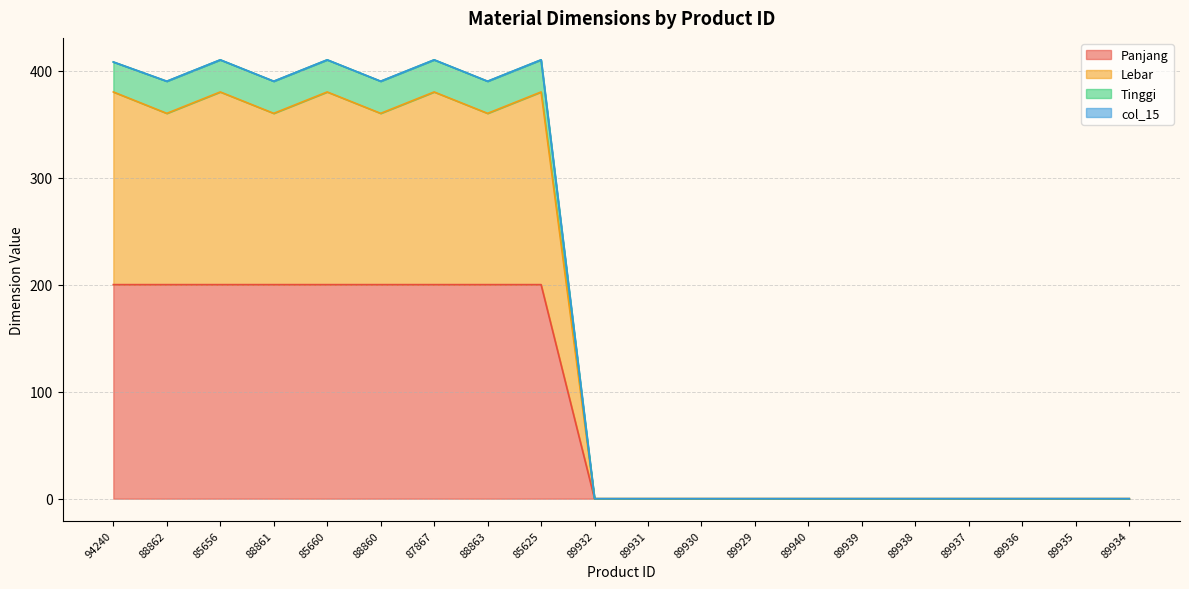

Reading right to left, transcribe all the data shown in this chart.

Panjang: 0	0	0	0	0	0	0	0	0	0	0	200	200	200	200	200	200	200	200	200
Lebar: 0	0	0	0	0	0	0	0	0	0	0	380	360	380	360	380	360	380	360	380
Tinggi: 0	0	0	0	0	0	0	0	0	0	0	410	390	410	390	410	390	410	390	408